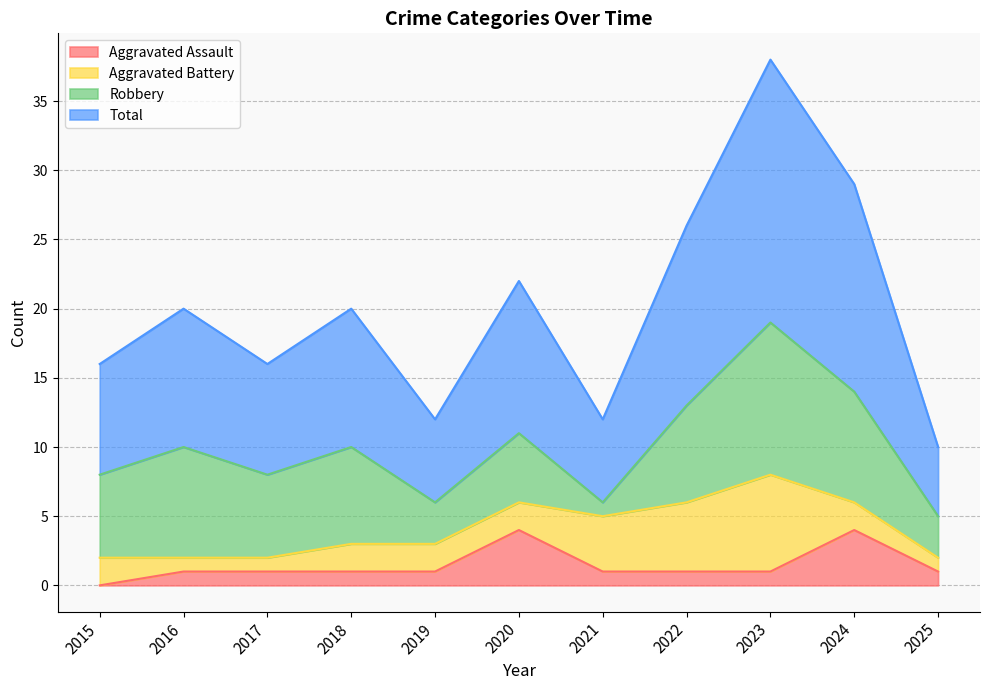

True or false: Aggravated Assault has more than 0 points higher than both neighbors.

True